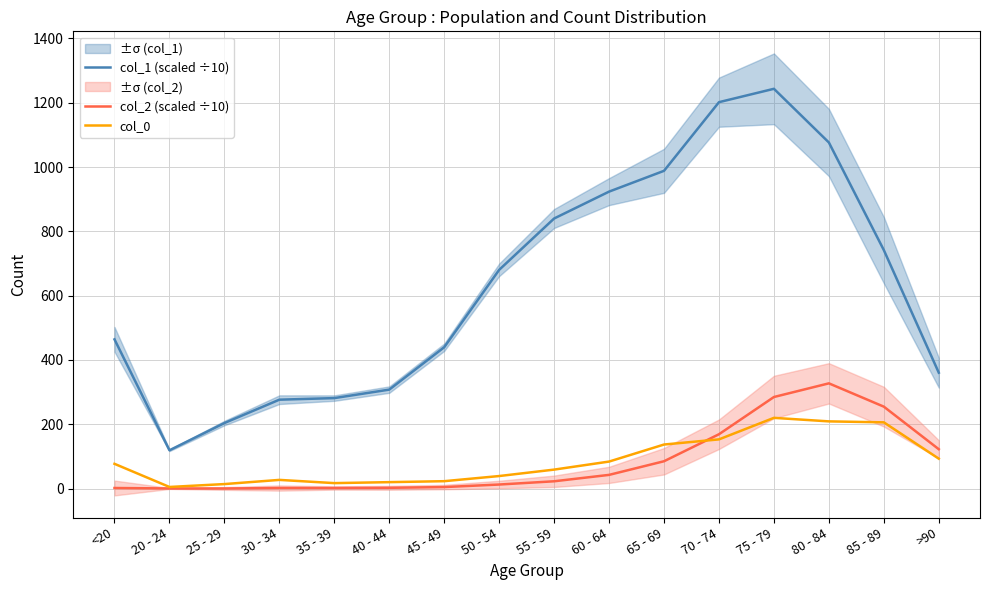

What is the value of the col_2 (scaled ÷10) point at the 14th from the left?

327.3